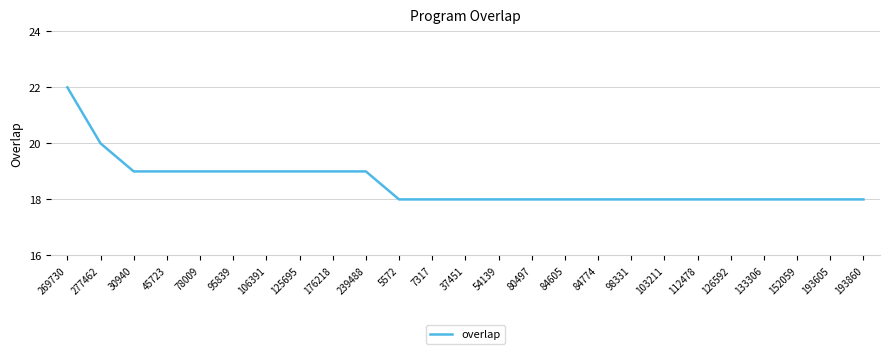

True or false: the data shows 18 at 80497.

True